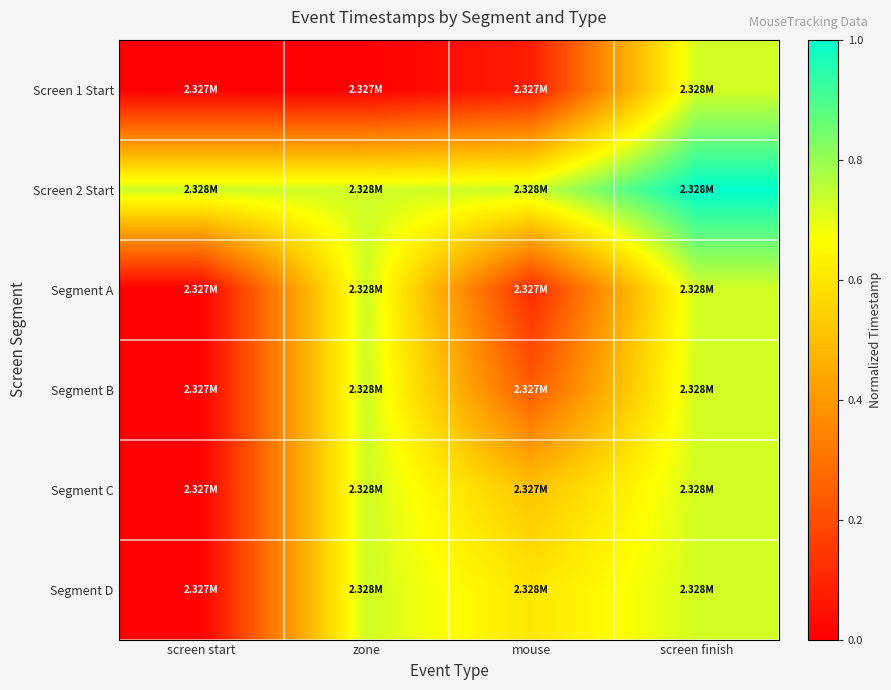

What is the spread (max minus min) of values at zone?

0.7